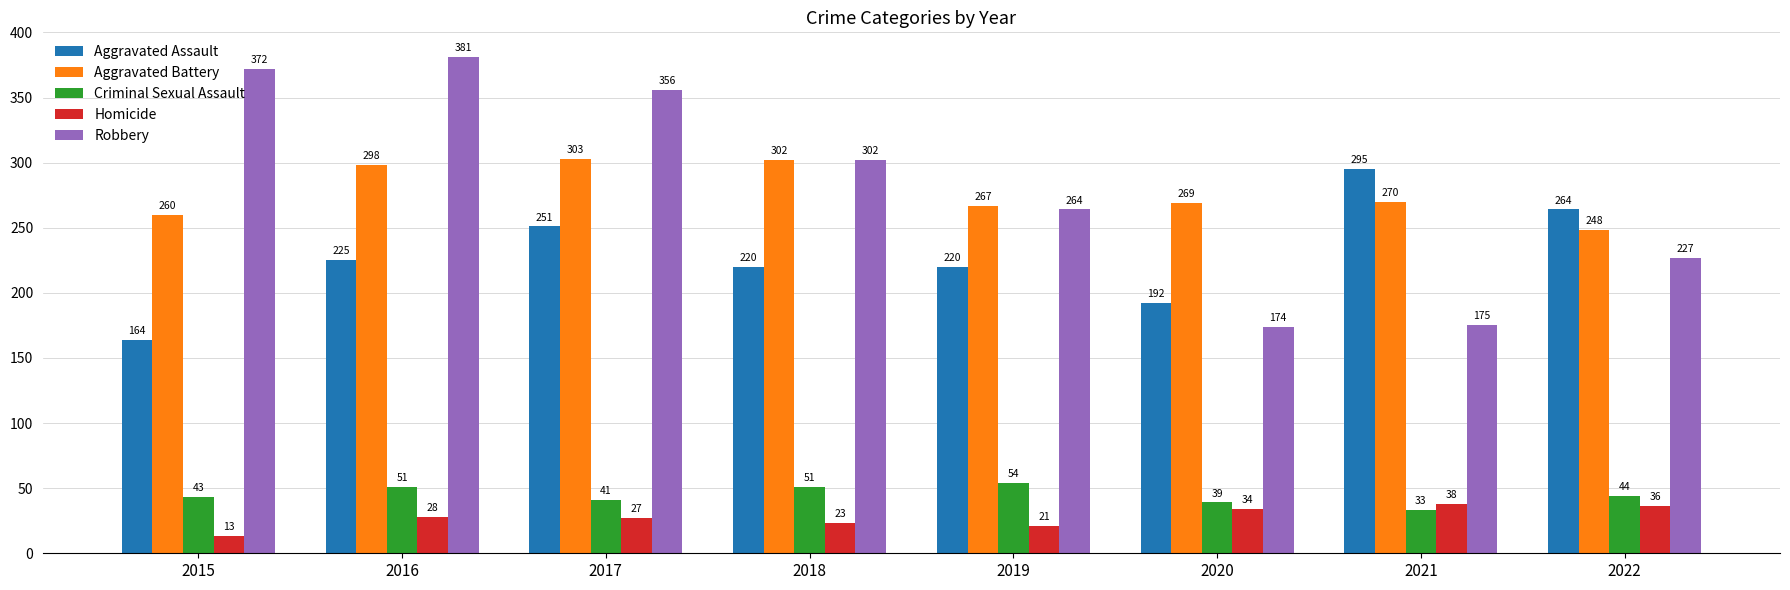

Reading left to right, transcribe all the data shown in this chart.

Aggravated Assault: 2015=164	2016=225	2017=251	2018=220	2019=220	2020=192	2021=295	2022=264
Aggravated Battery: 2015=260	2016=298	2017=303	2018=302	2019=267	2020=269	2021=270	2022=248
Criminal Sexual Assault: 2015=43	2016=51	2017=41	2018=51	2019=54	2020=39	2021=33	2022=44
Homicide: 2015=13	2016=28	2017=27	2018=23	2019=21	2020=34	2021=38	2022=36
Robbery: 2015=372	2016=381	2017=356	2018=302	2019=264	2020=174	2021=175	2022=227